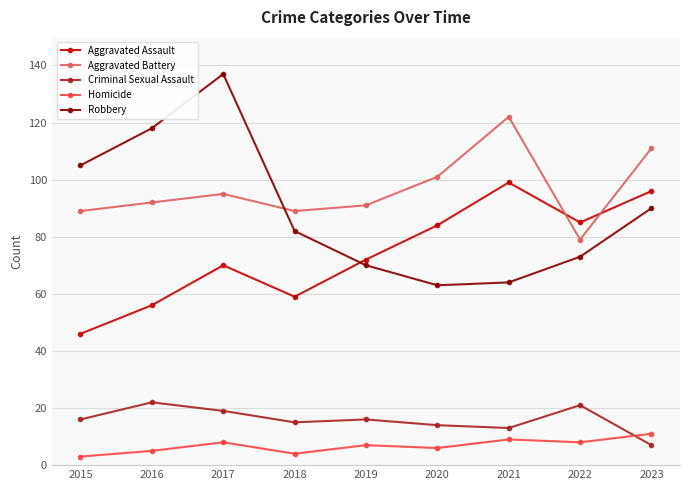

How many lines are shown in the chart?

5